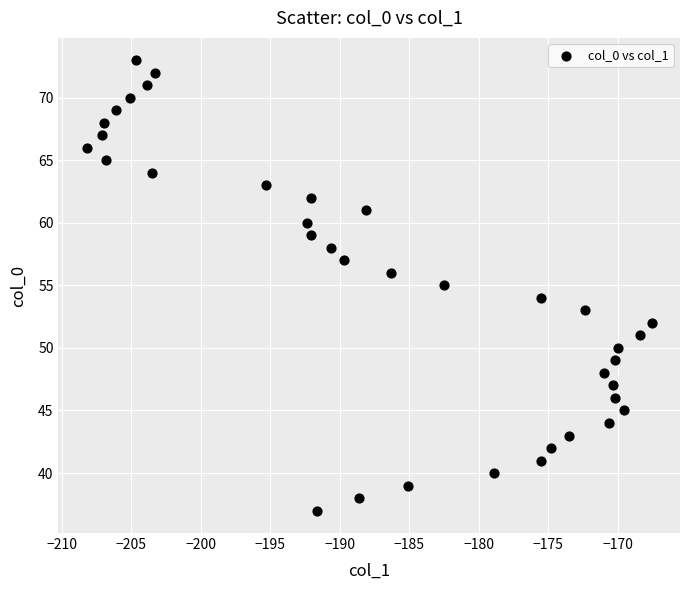

What is the range of Y values (max minus min)?

36